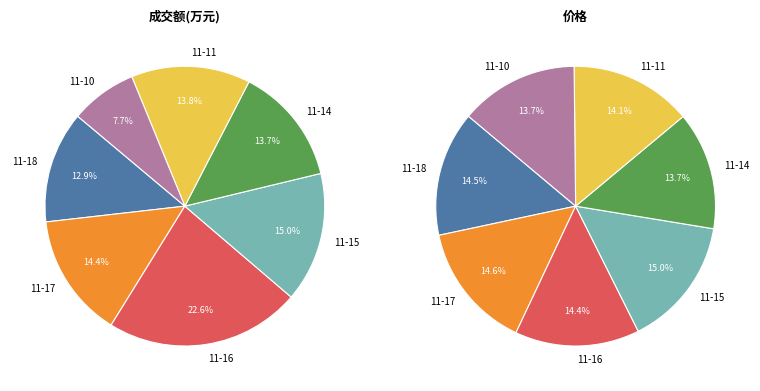

Is the sum of 2022-11-15 and 2022-11-14 greater than half?

No